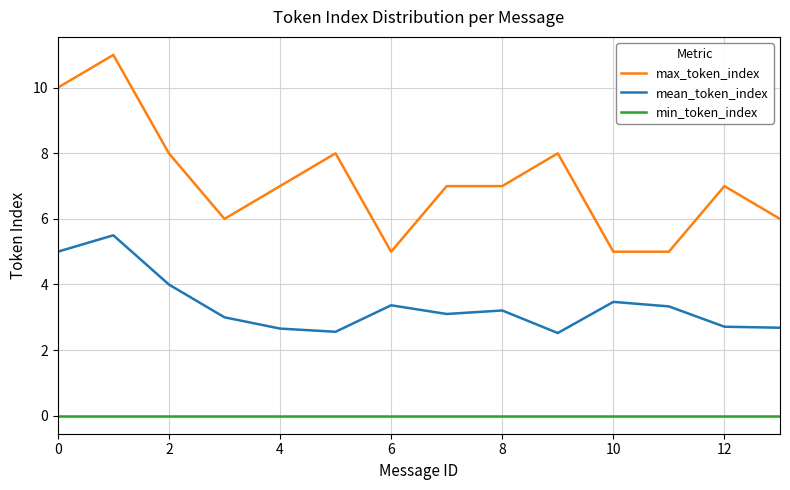

Which series has the largest total across all categories?

max_token_index